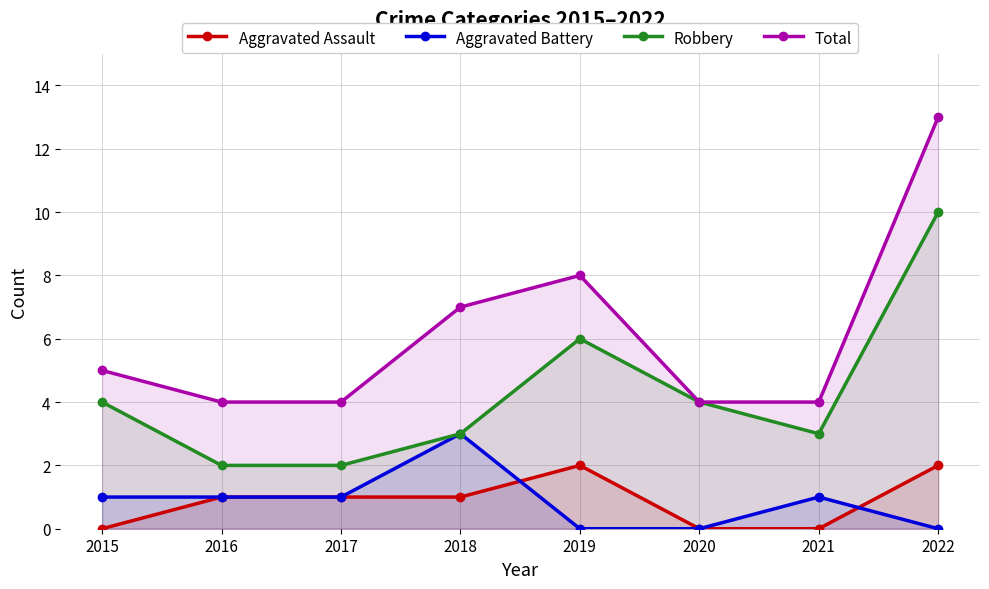

List the labels in order of Total value, largest first.

2022, 2019, 2018, 2015, 2016, 2017, 2020, 2021